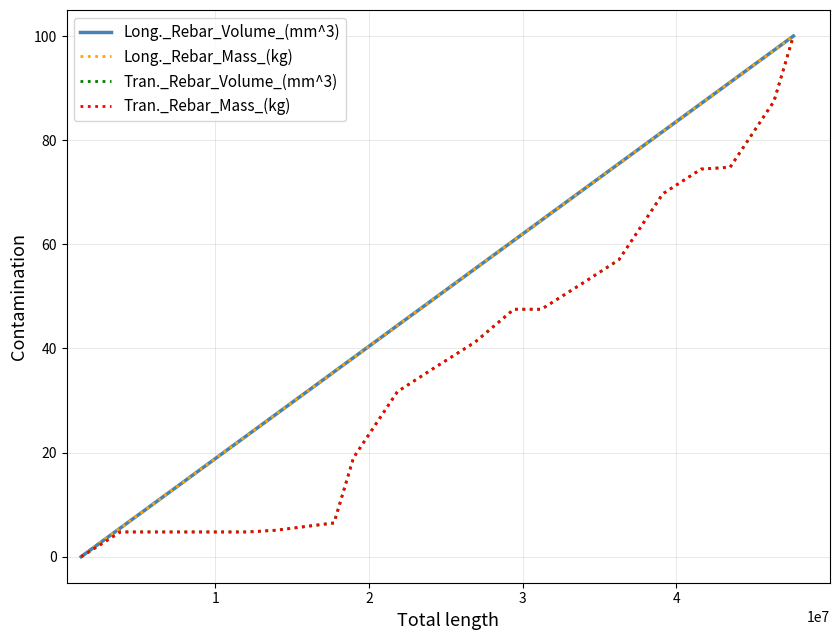

What is the highest value of the Tran._Rebar_Volume_(mm^3) series?

100.0